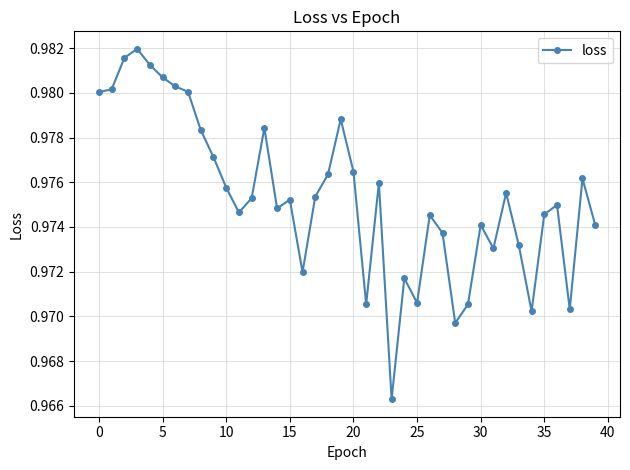

True or false: the data has more than 0 interior local peaks.

True